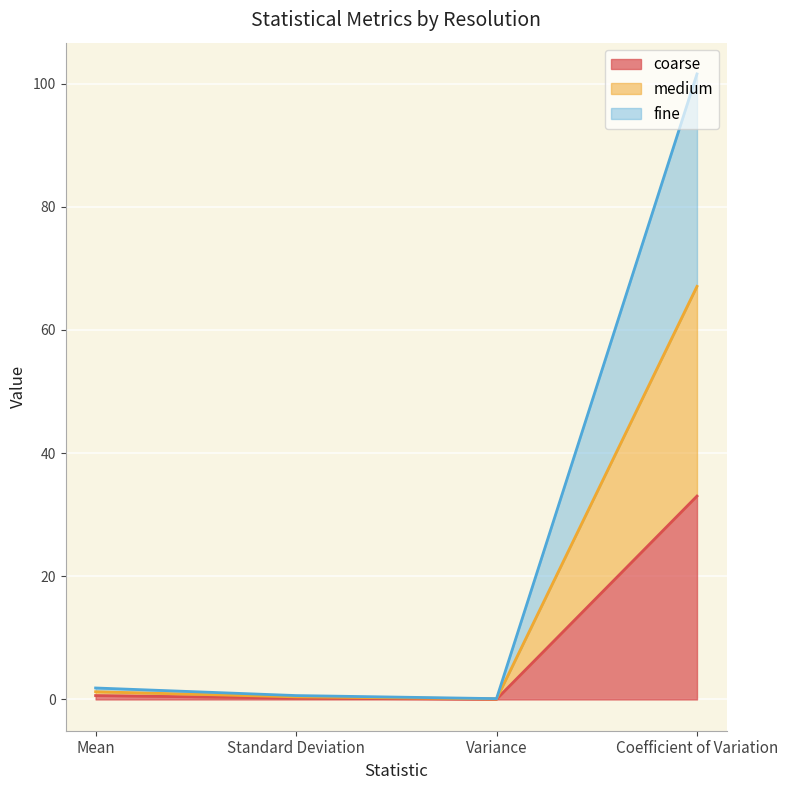

What is the total value across all series at Standard Deviation?

0.6